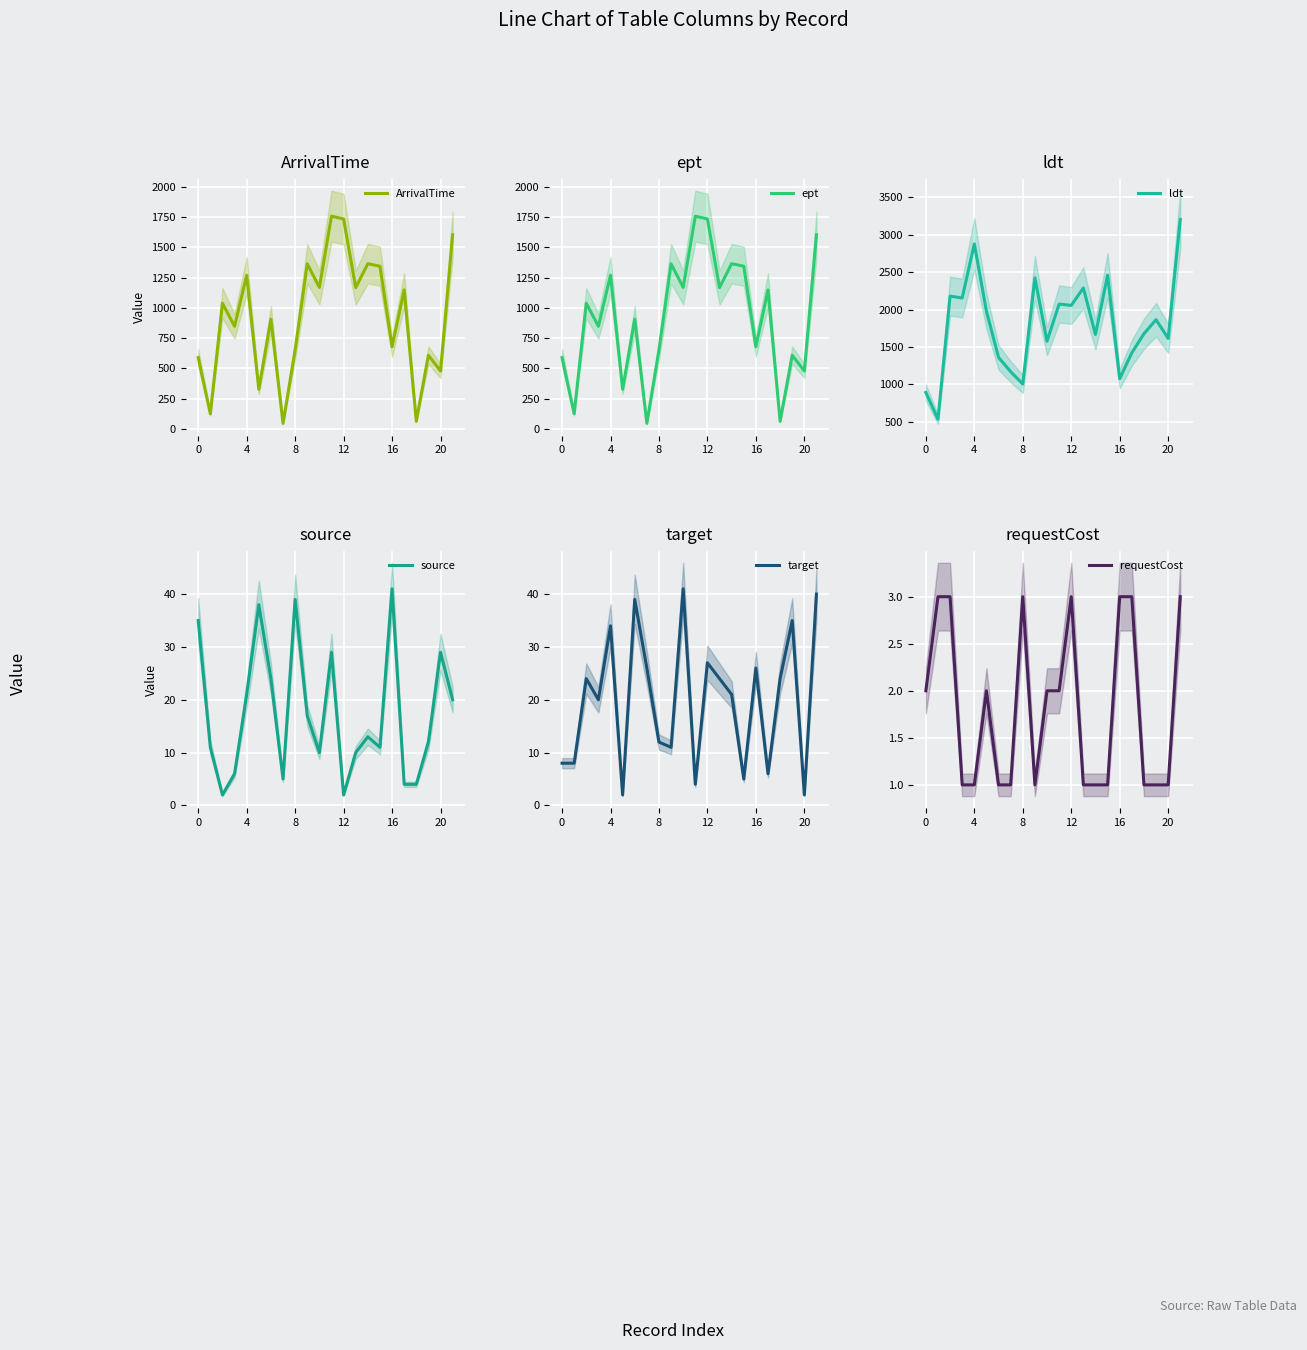

Rank the series at 13 from lowest to highest value.

requestCost, source, target, ArrivalTime, ept, ldt